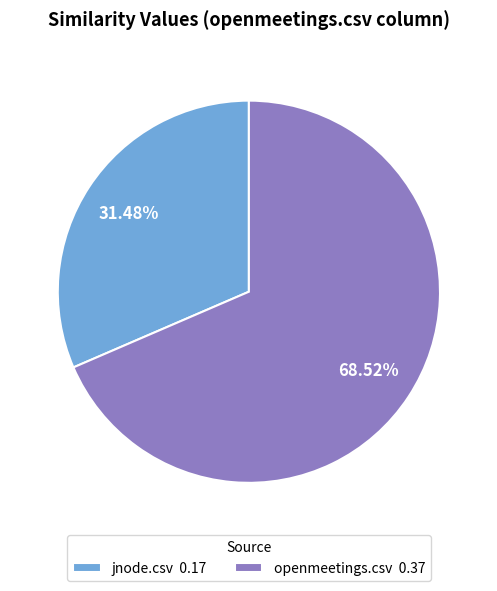

Count the number of slices in the pie.

2